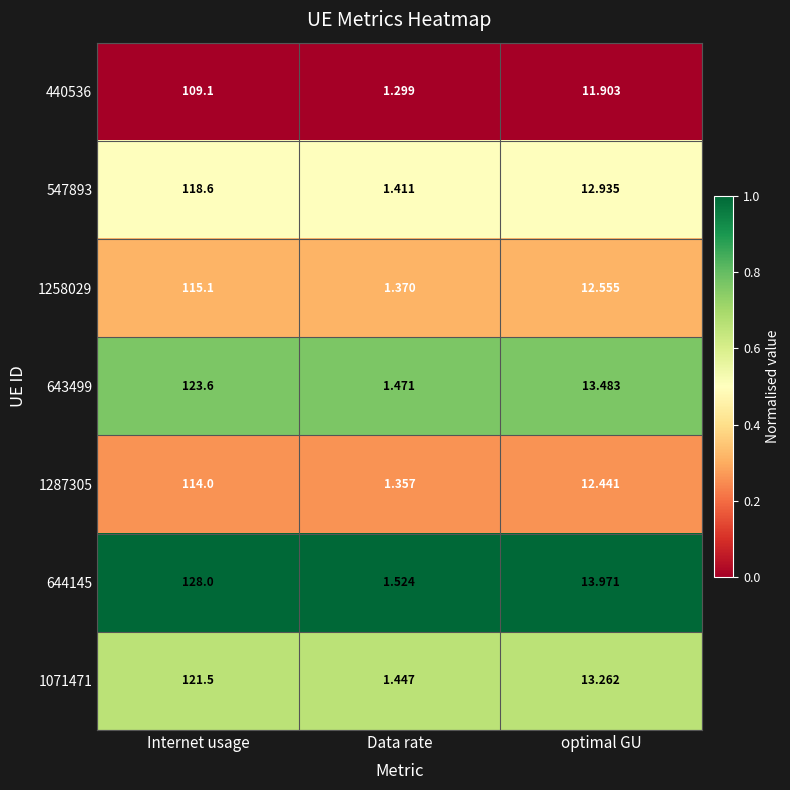

At which label does 547893 first exceed 12?

Internet usage